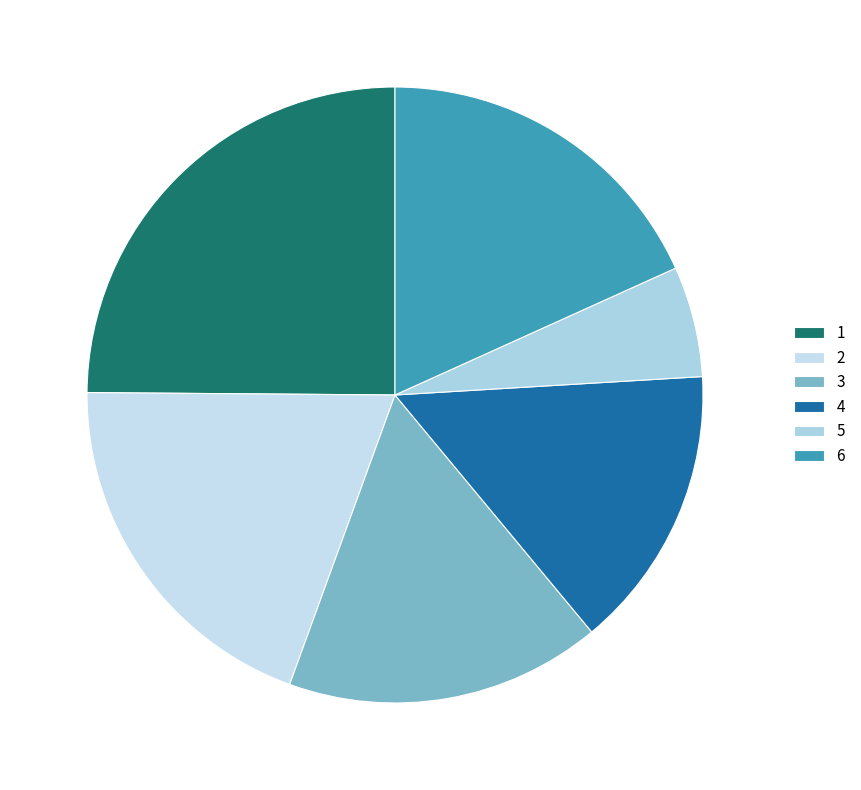

Rank the categories by value from lowest to highest.

5, 4, 3, 6, 2, 1